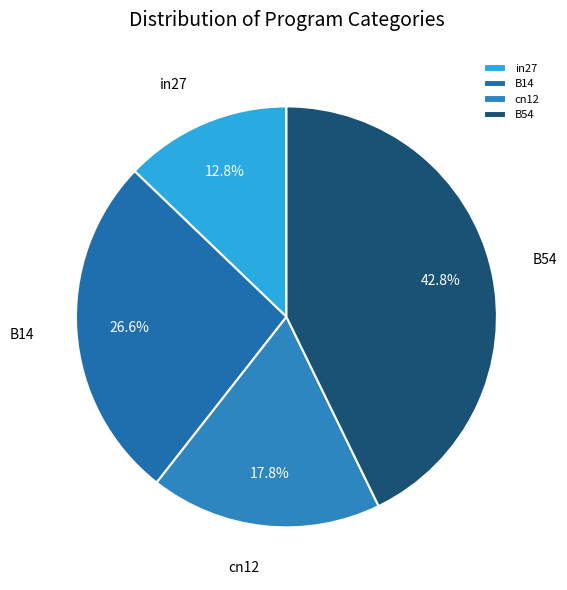

To the nearest percent, what is the difference between the cn12 and B54 slice percentages?

25%